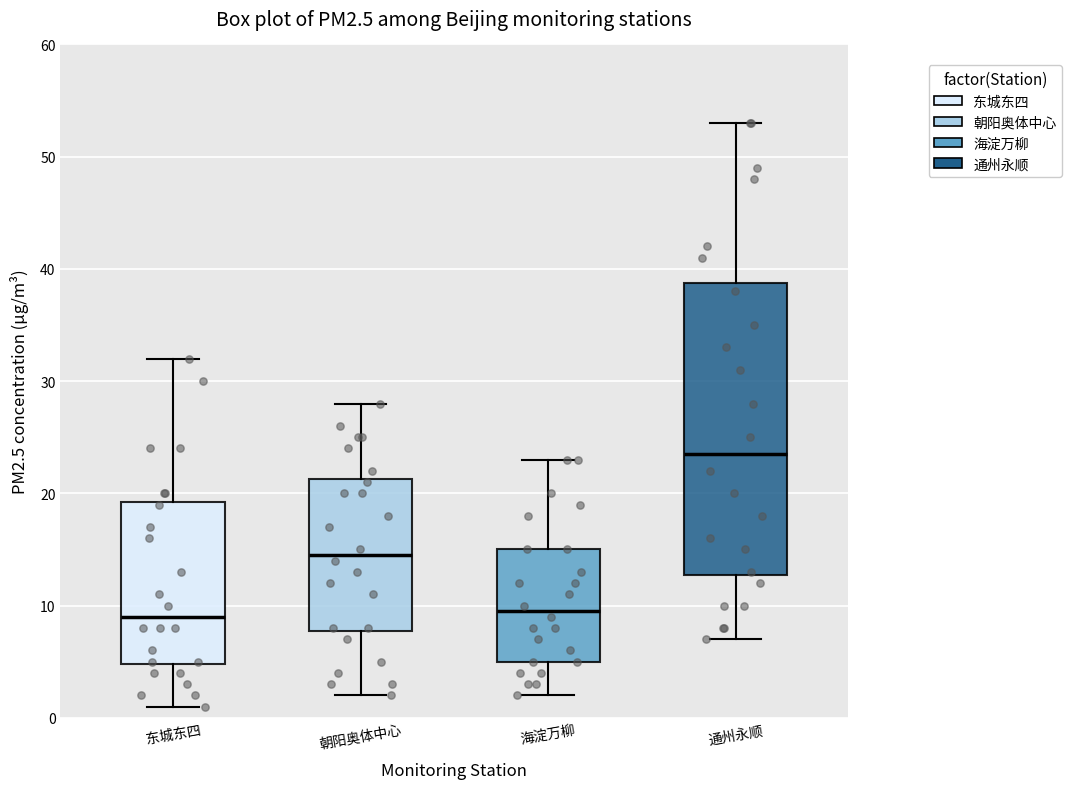

Reading left to right, transcribe this box plot: for each box, give where its median line is, the range the box spans, and where its two whiskers end, as read against the y-axis. The values are not printed on the chart, so give them approximately, as read against the axis.

东城东四: median 9, box 5 to 19, whiskers 1 to 32
朝阳奥体中心: median 15, box 8 to 21, whiskers 2 to 28
海淀万柳: median 10, box 5 to 15, whiskers 2 to 23
通州永顺: median 24, box 13 to 39, whiskers 7 to 53